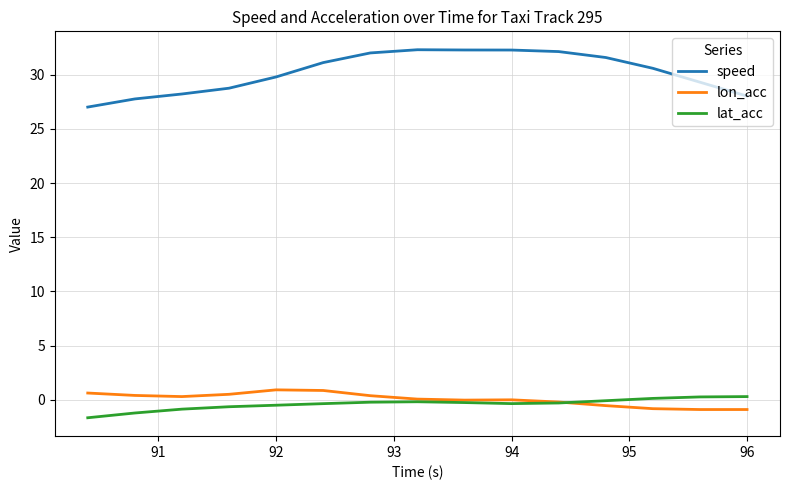

Which series has the largest total across all categories?

speed